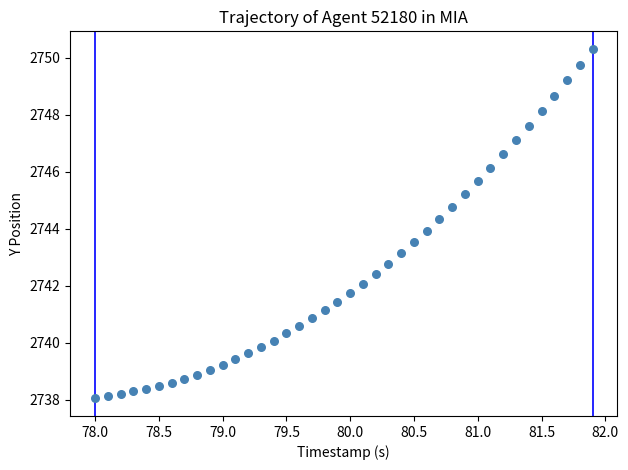

What is the range of X values (max minus min)?

3.9